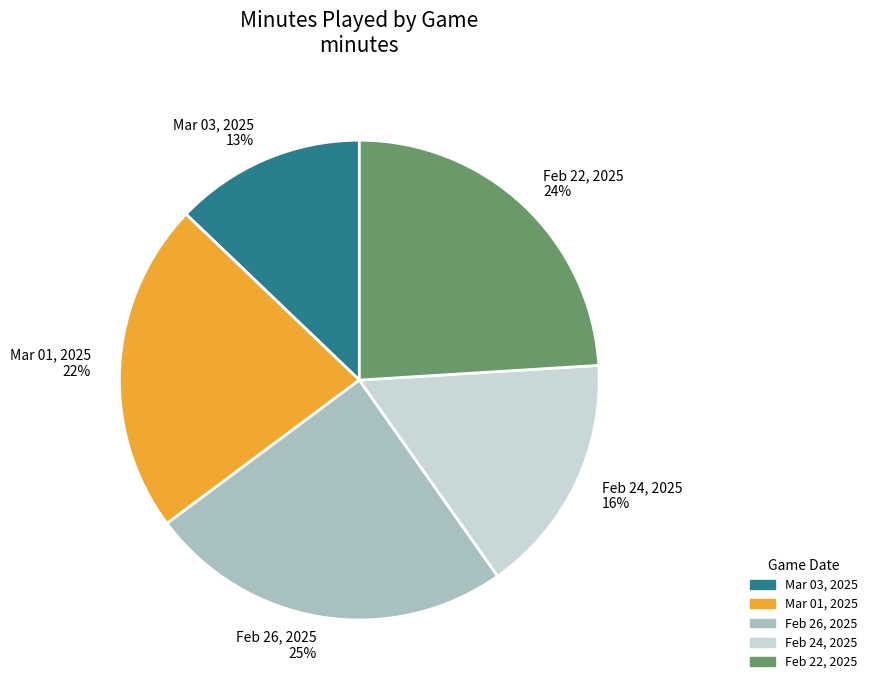

Approximately how many times larger is the value at Mar 01, 2025 compared to Feb 24, 2025?

1.4